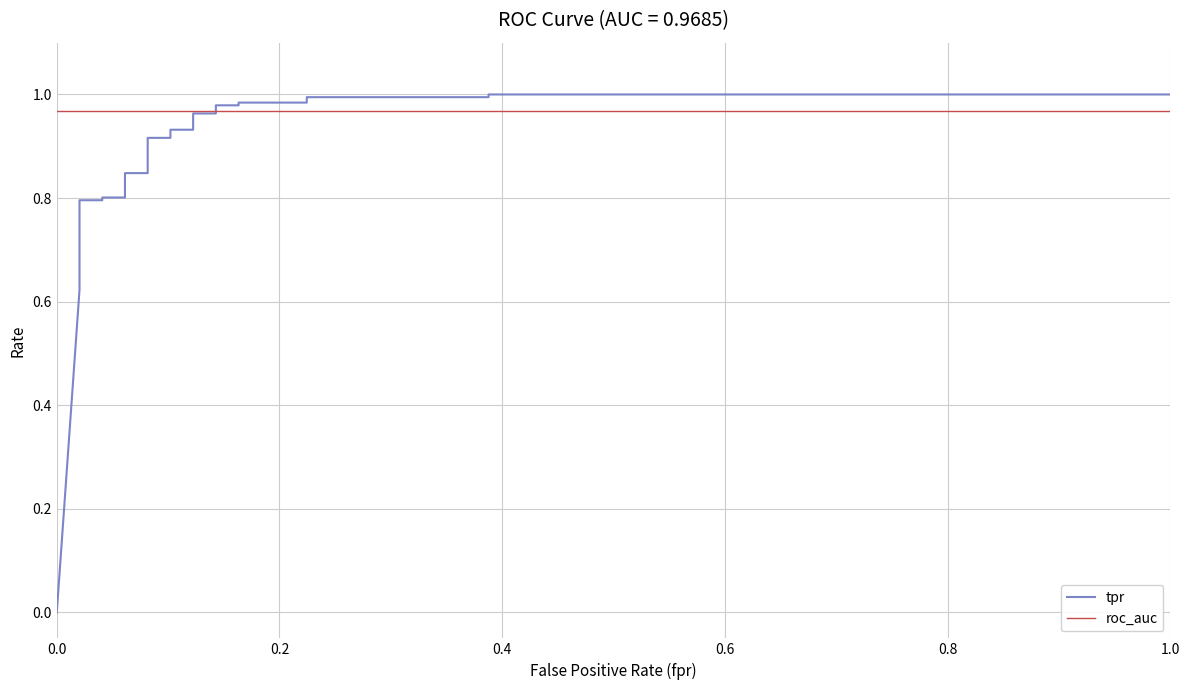

What are all the series names shown in the legend?

tpr, roc_auc